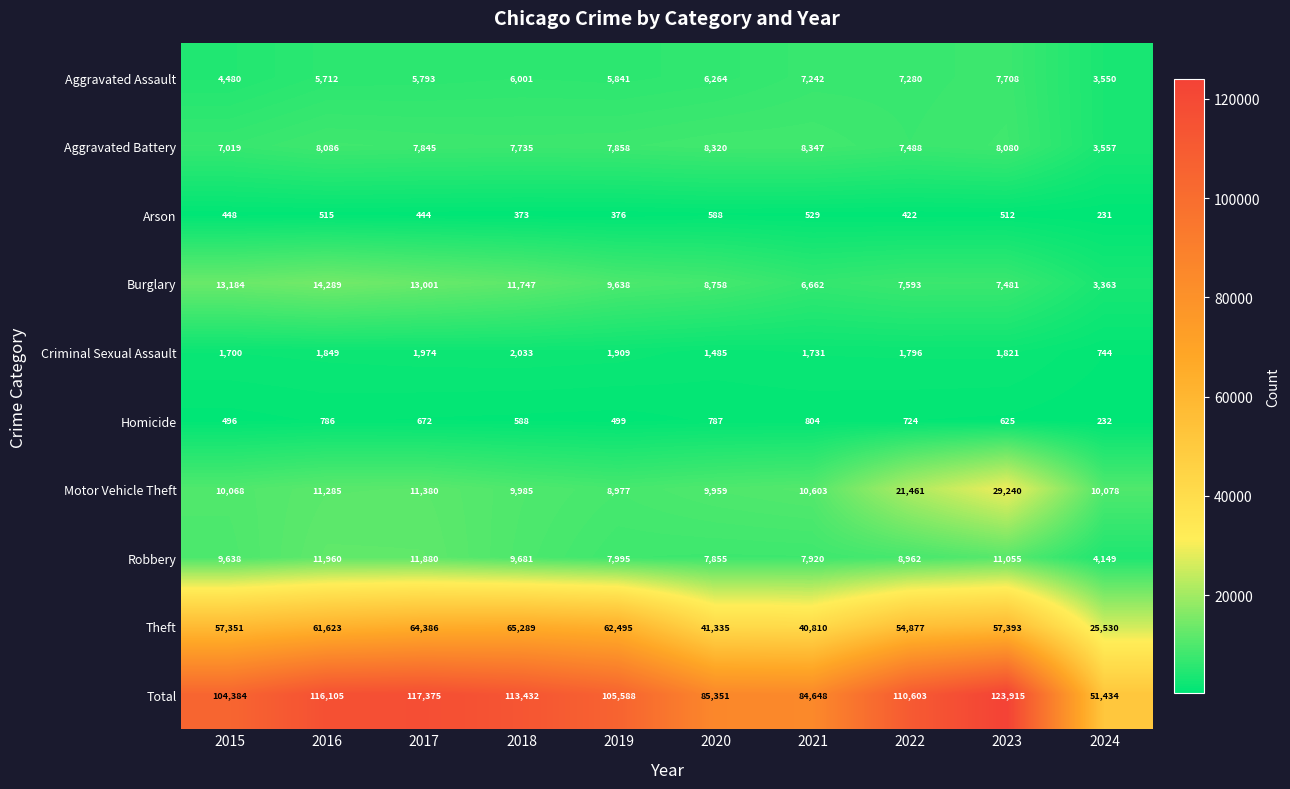

What is the difference between the Arson values at 2018 and 2020?

215